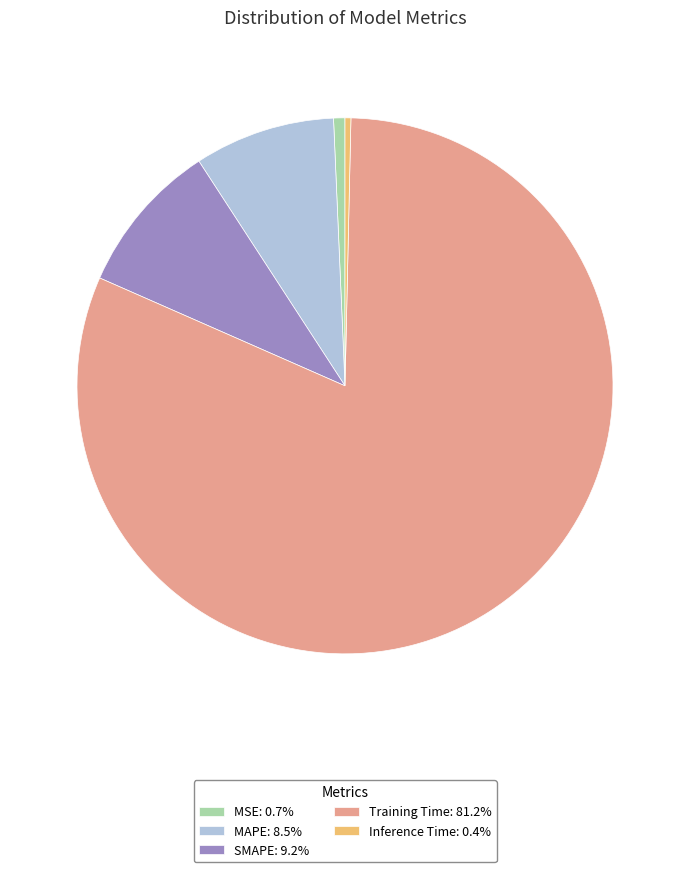

Is there a majority slice in this chart?

Yes